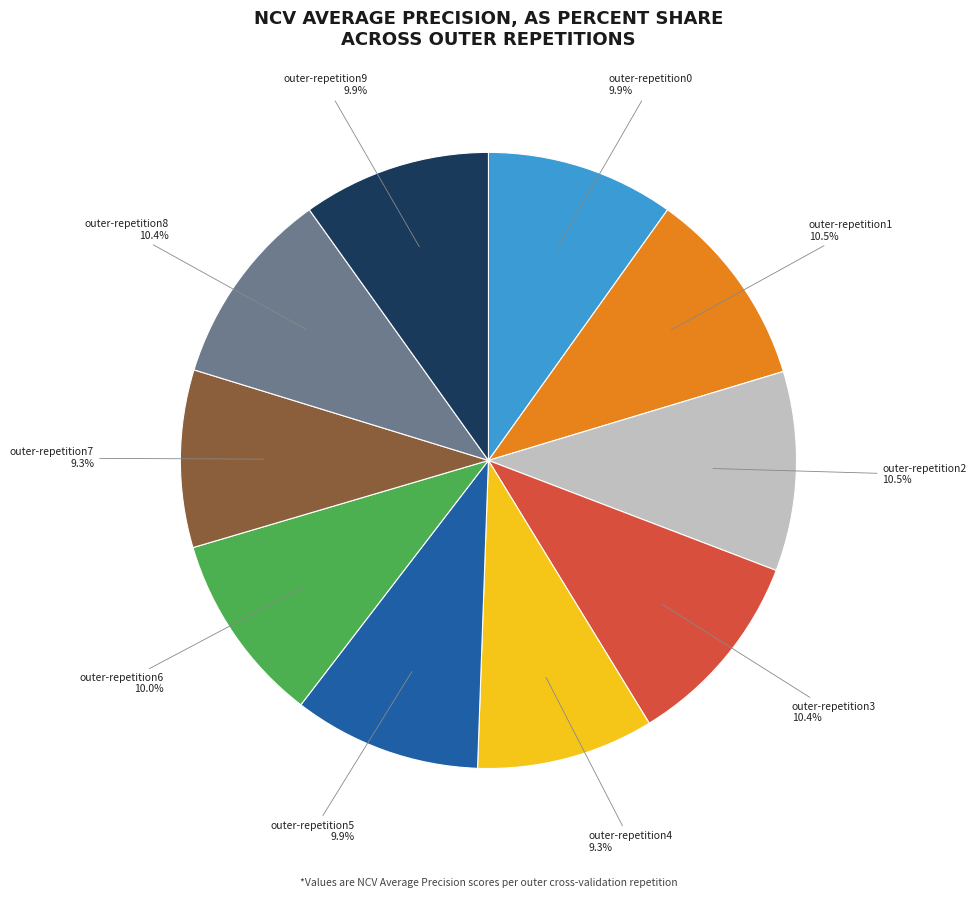

Does outer-repetition1 represent more than half of the total?

No